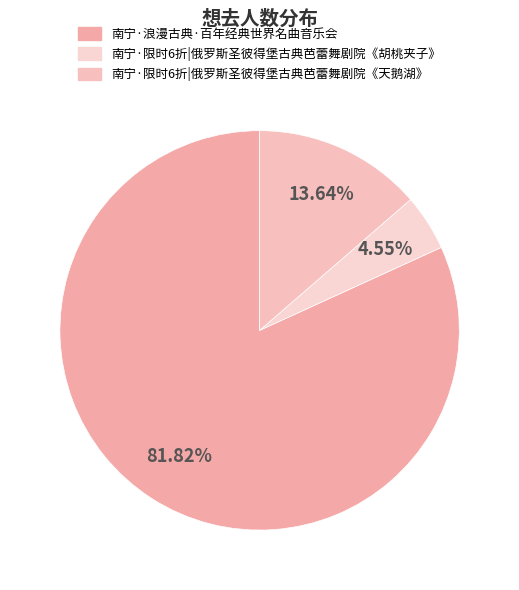

Is it true that 南宁·浪漫古典·百年经典世界名曲音乐会 is 72% of the pie?

False